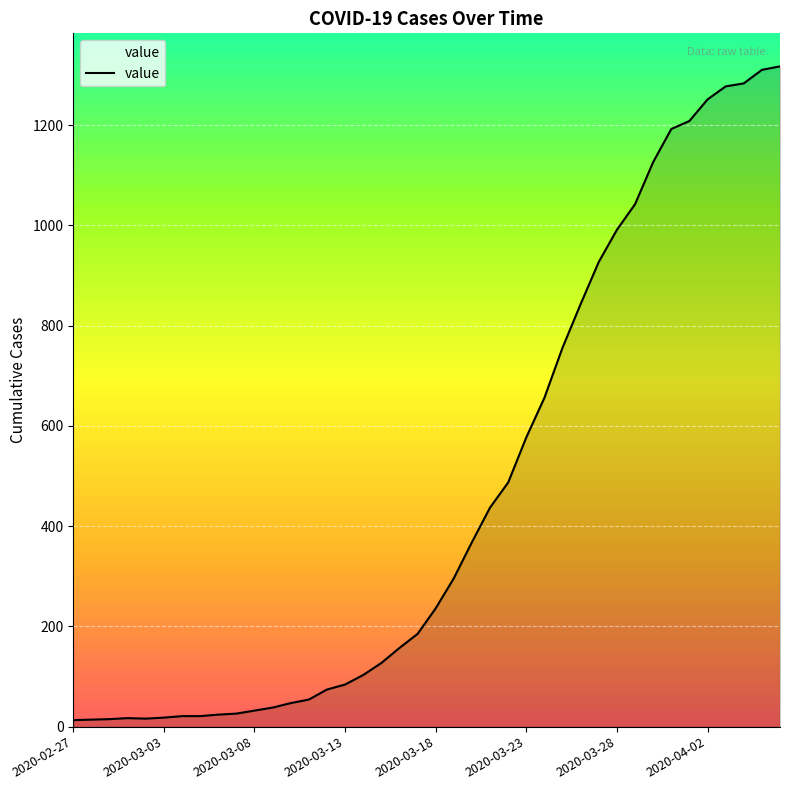

What is the difference between the maximum and minimum values?

1304